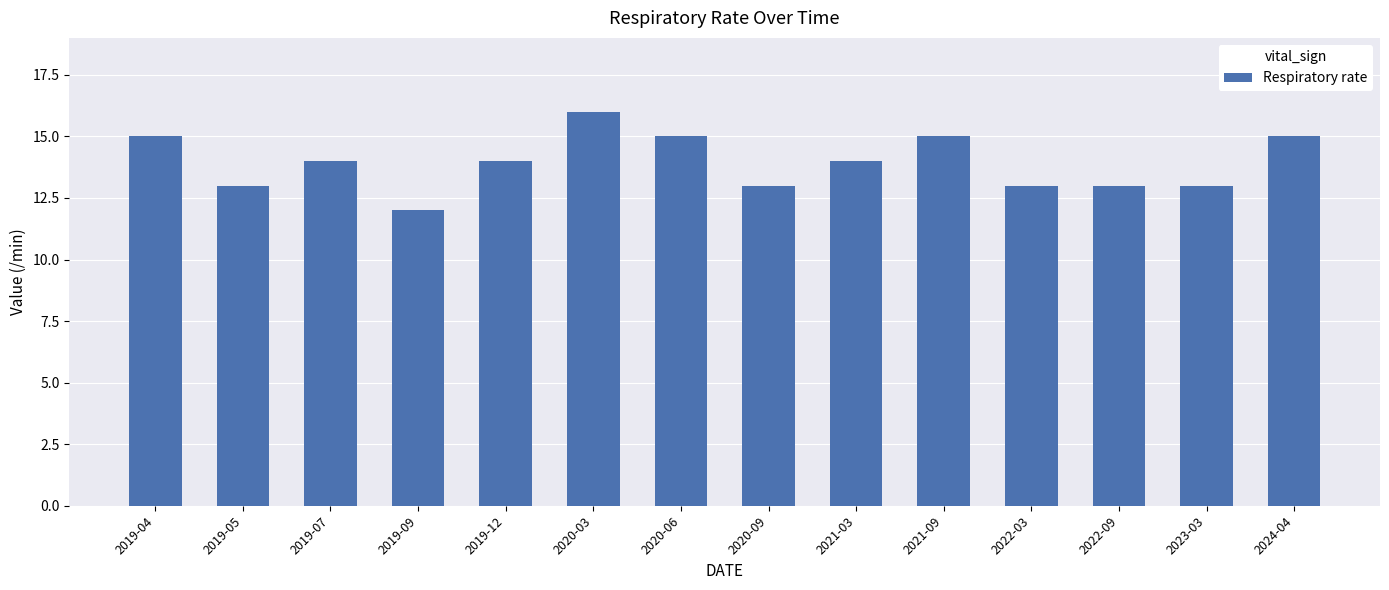

What is the difference between the second highest and second lowest values?

2